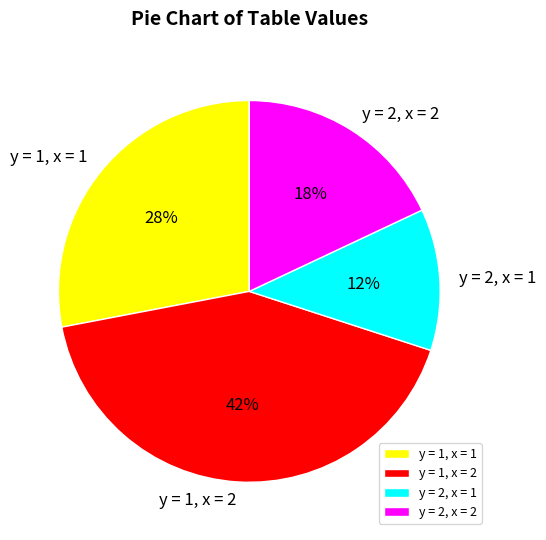

Do y = 2, x = 1 and y = 1, x = 1 together represent more than half of the pie?

No